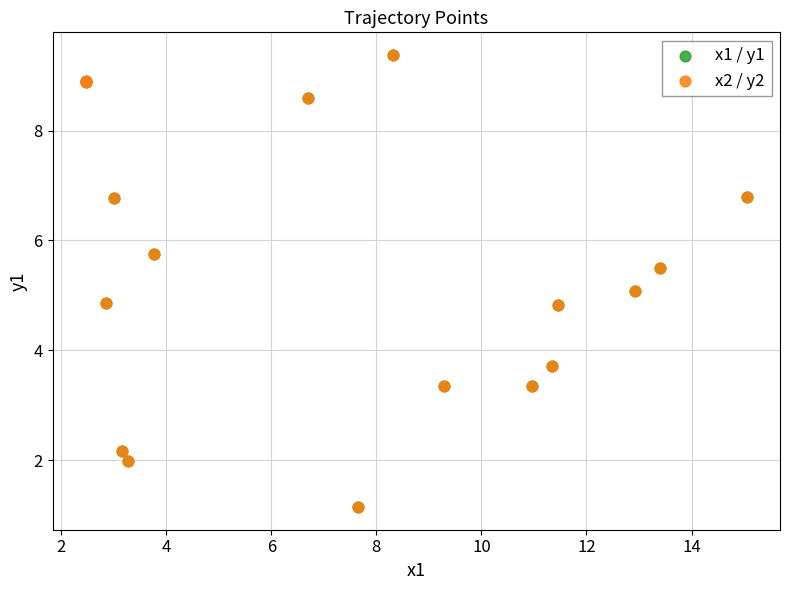

Which series has the largest Y range (max minus min)?

x1 / y1